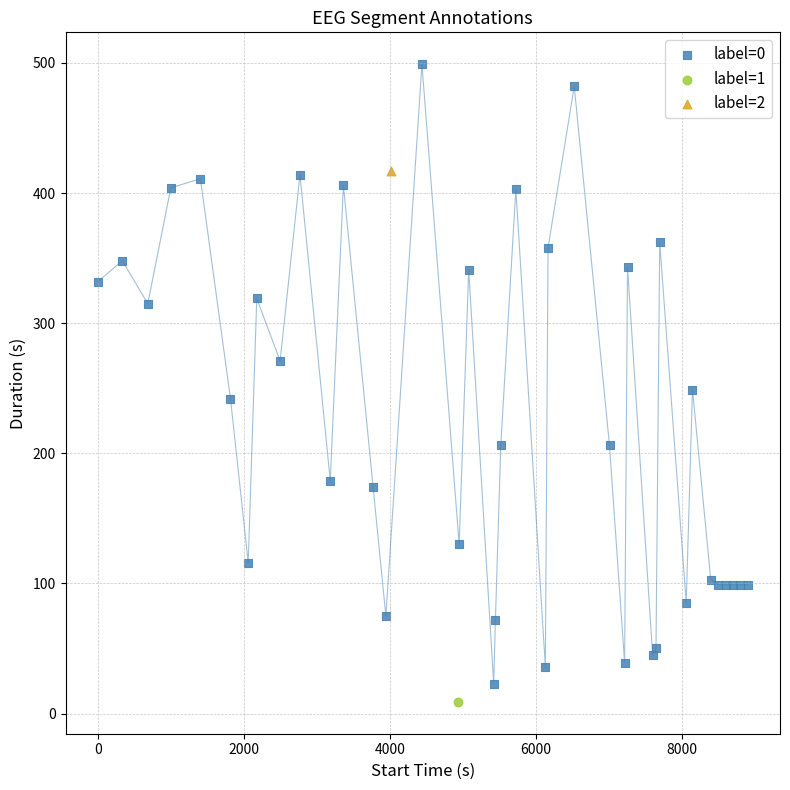

What are all the series names shown in the legend?

label=0, label=1, label=2